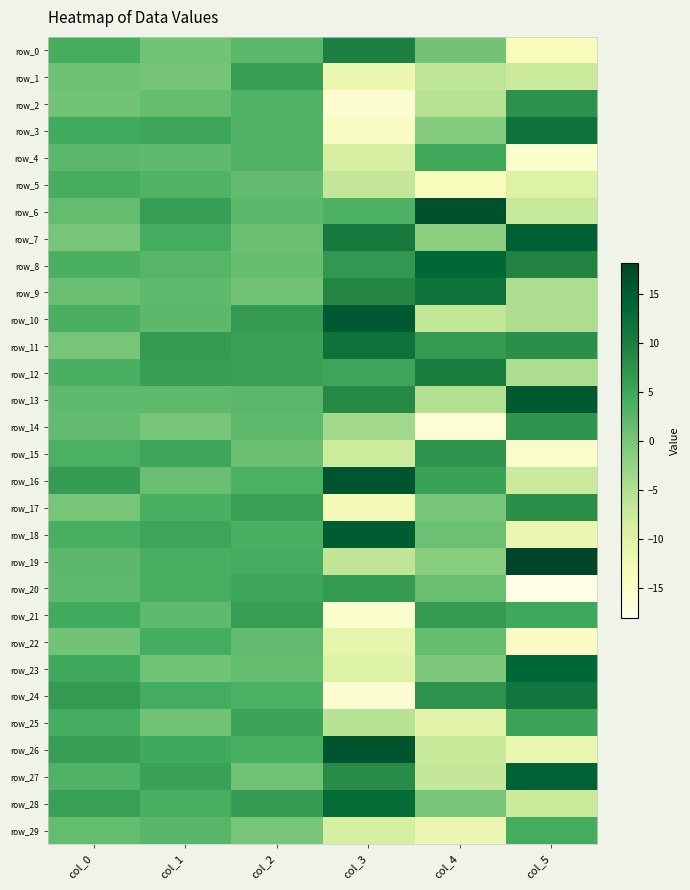

Which label corresponds to the smallest value in the chart?

col_5